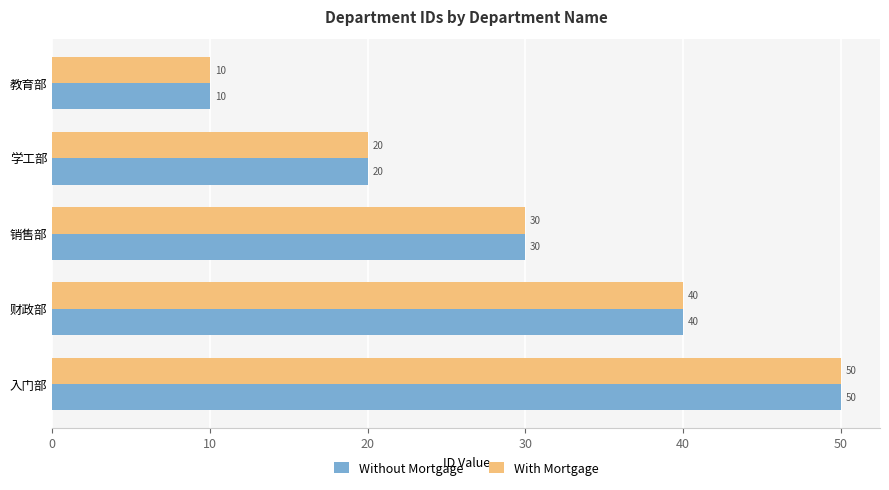

What is the average value of the With Mortgage series?

30